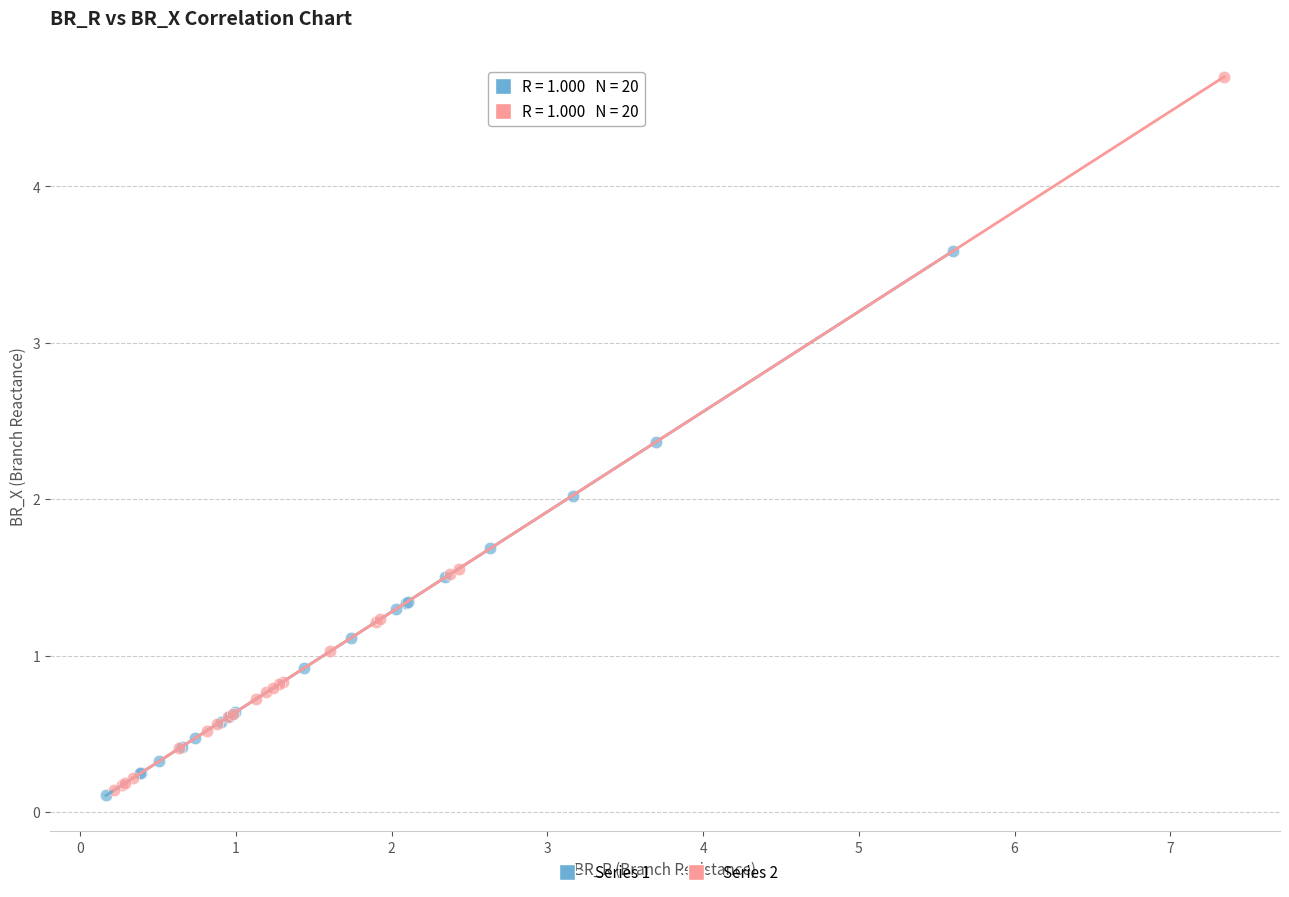

Which series reaches the maximum Y coordinate?

Series 2